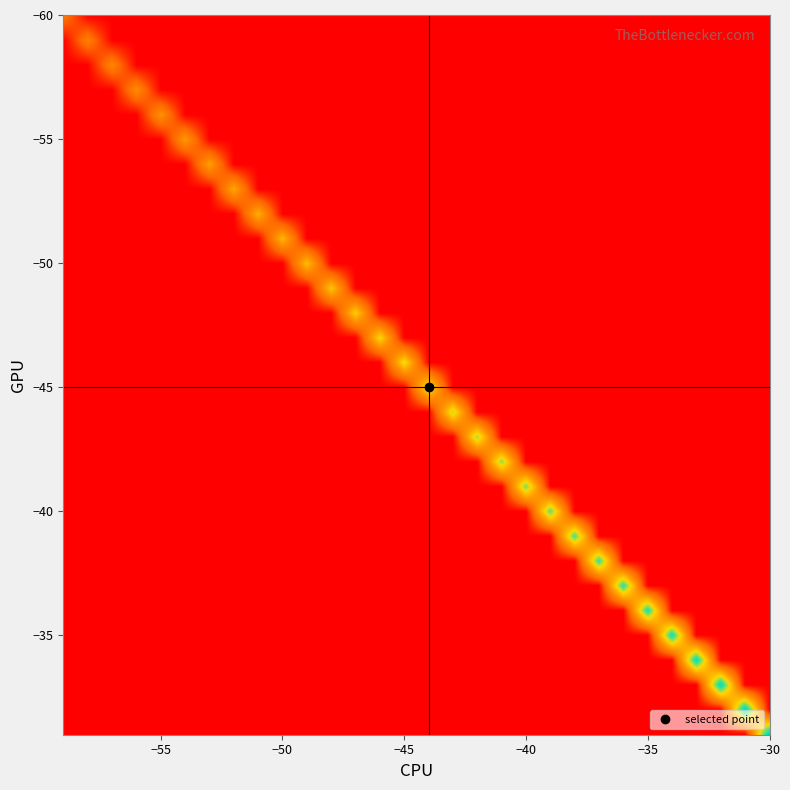

At how many categories does at least one series exceed -43?

30